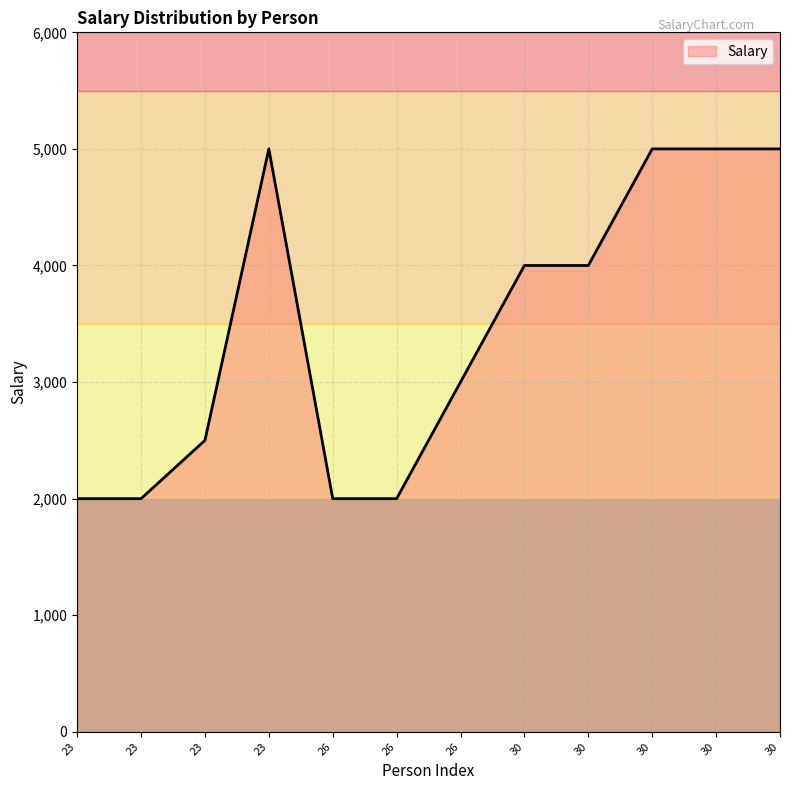

What is the average value?

3458